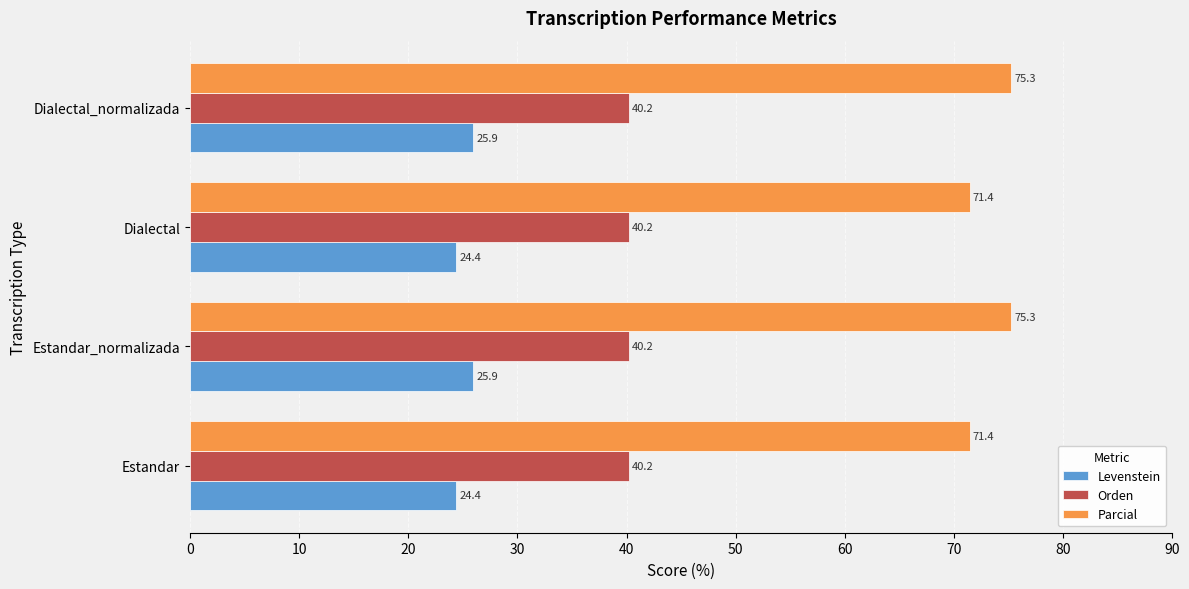

The value of Orden at Dialectal is 40.2. True or false?

True